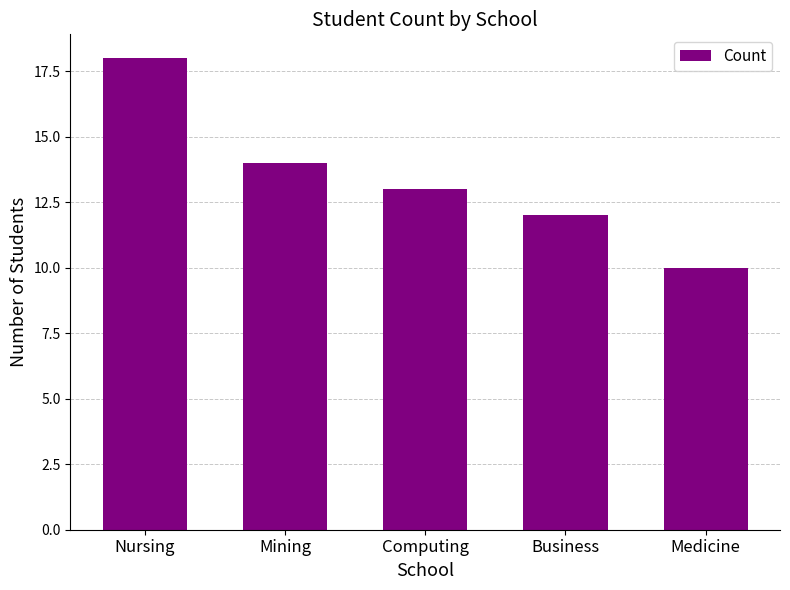

True or false: the data shows 14 at Mining.

True